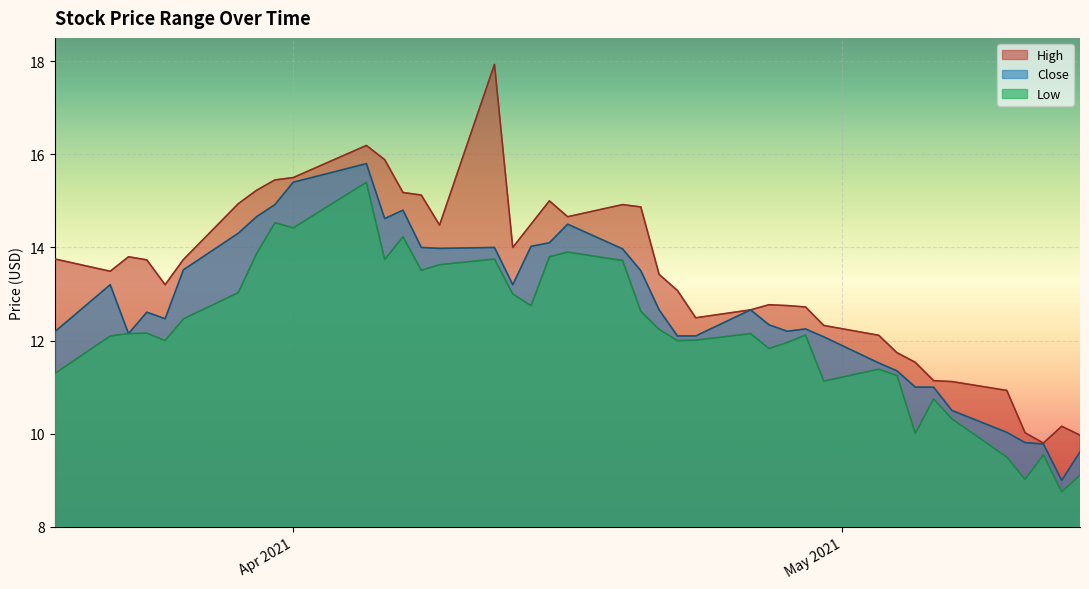

In Low, how many points are higher than both neighbors (excluding endpoints)?

11